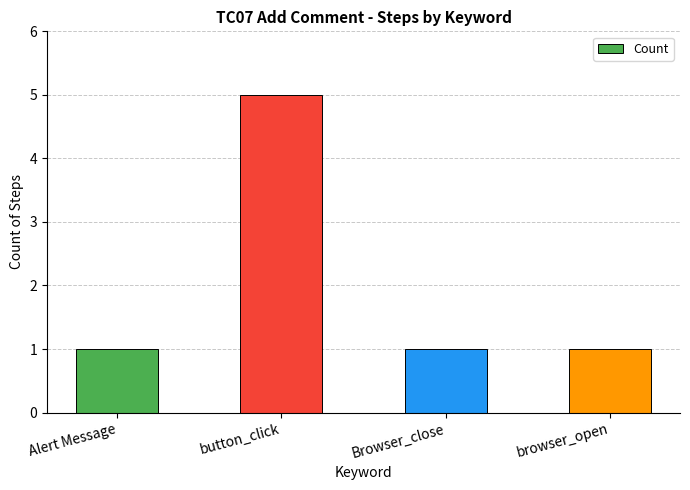

True or false: the data shows 2 at Alert Message.

False